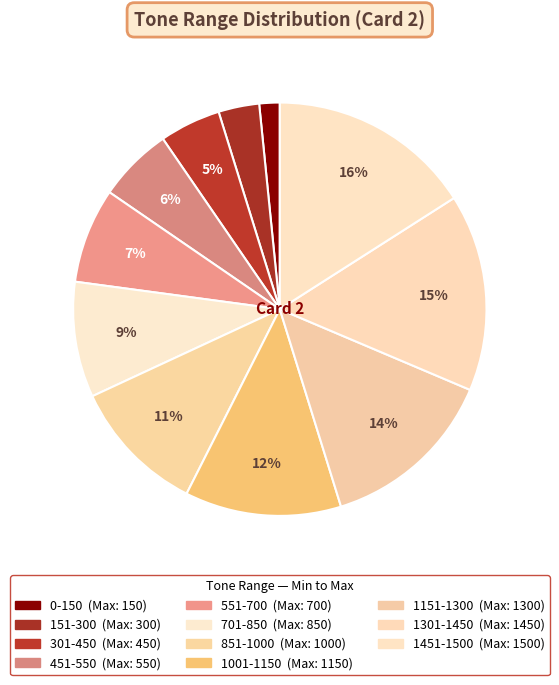

Count the number of slices in the pie.

11